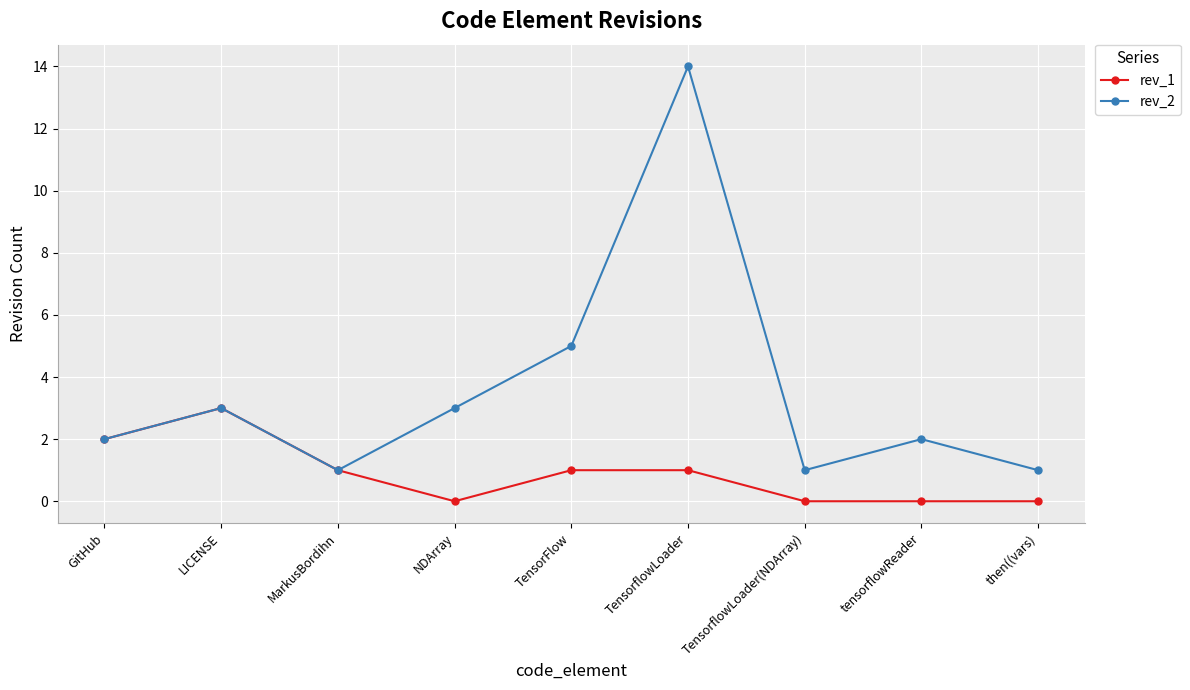

How many interior local valleys does the rev_2 series have?

2